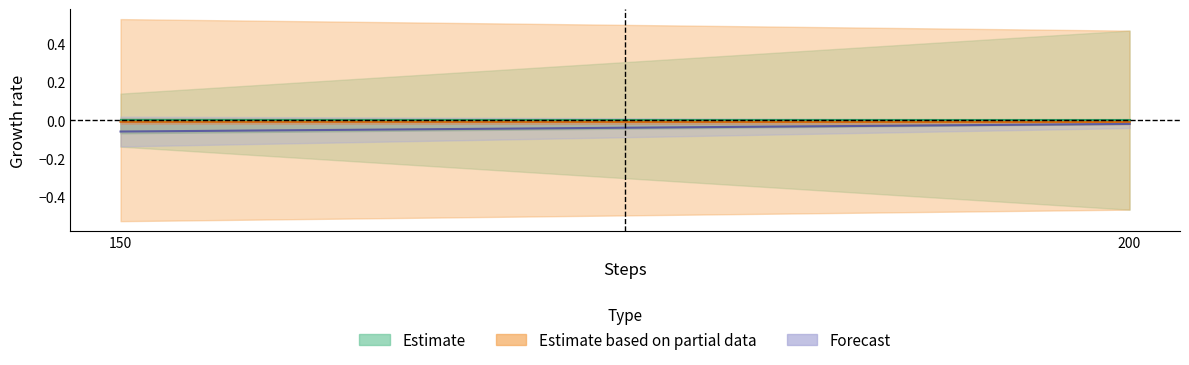

What is the minimum value shown in the chart?

-0.5